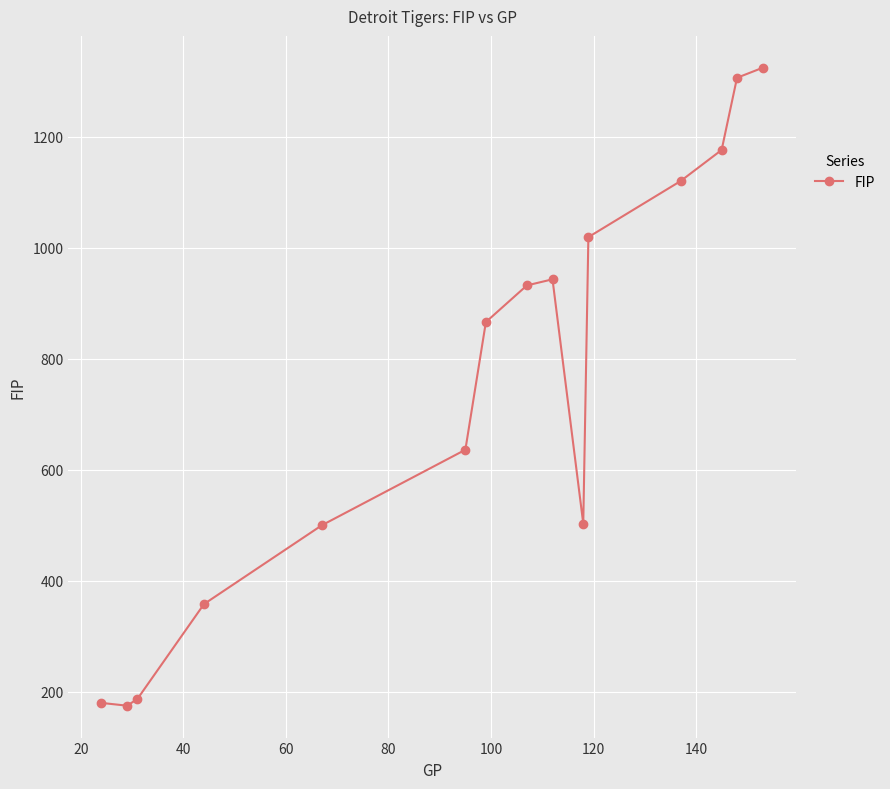

True or false: there are more than 0 points higher than both neighbors.

True